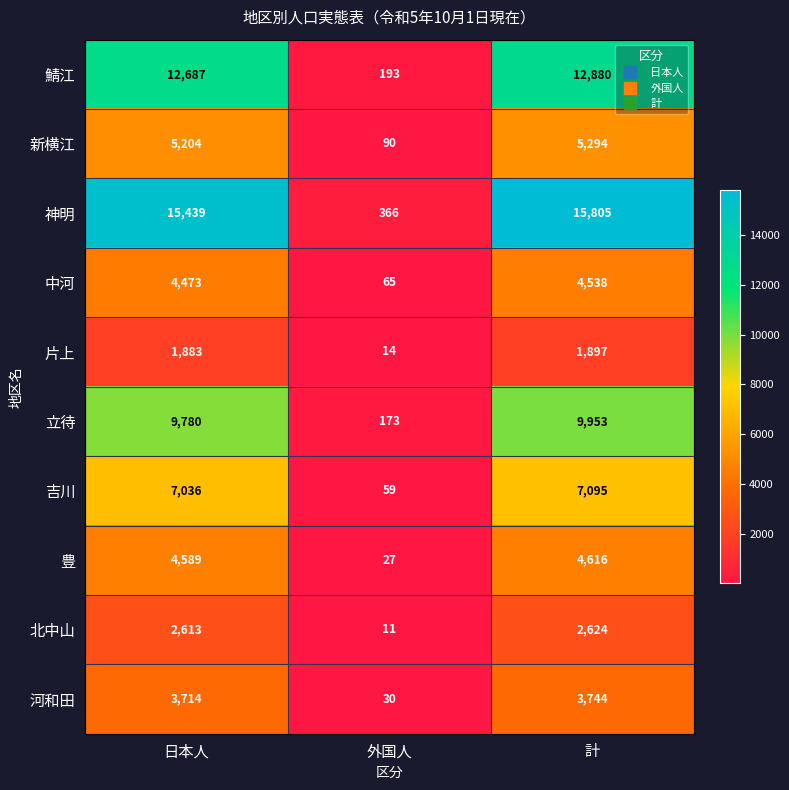

Which series has the largest range (max minus min)?

神明